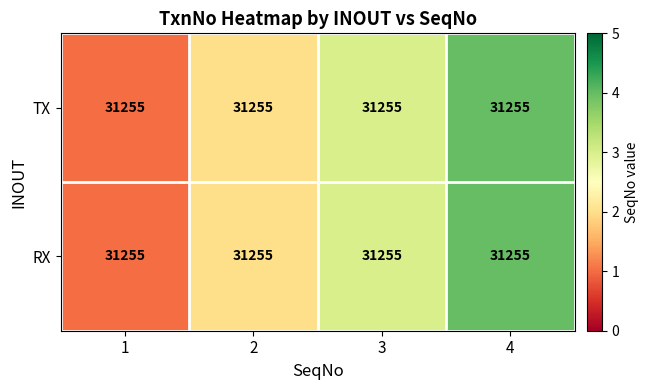

How many RX values are between 2 and 4?

3